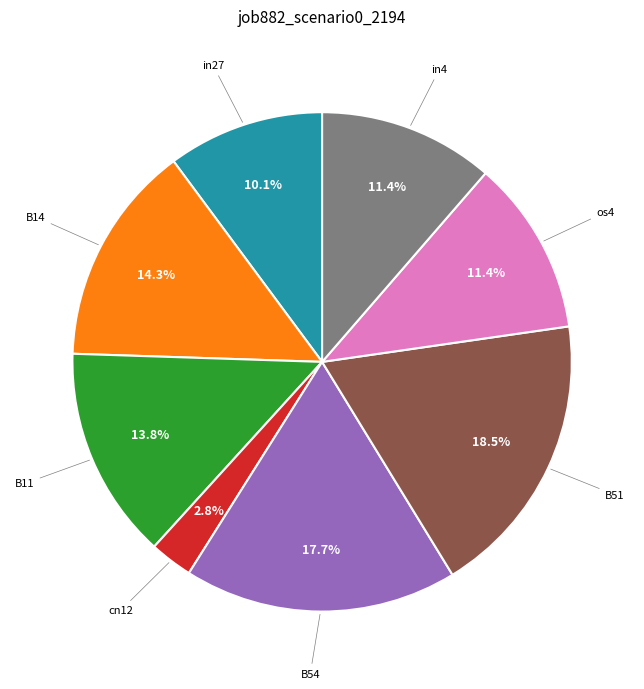

Does any single category account for the majority?

No